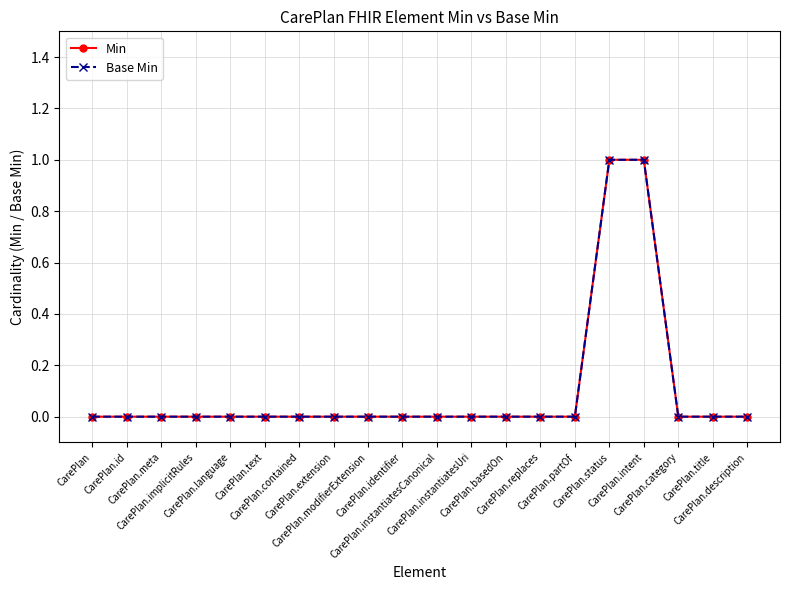

What is the label of the 8th point from the left?

CarePlan.extension